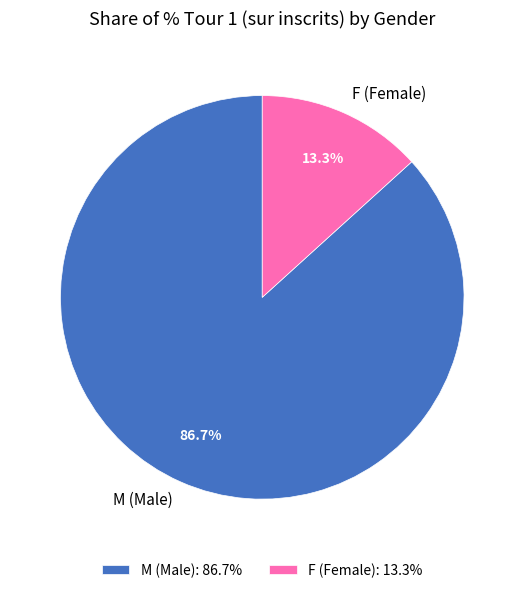

To the nearest percent, what is the combined percentage of F and M?

100%